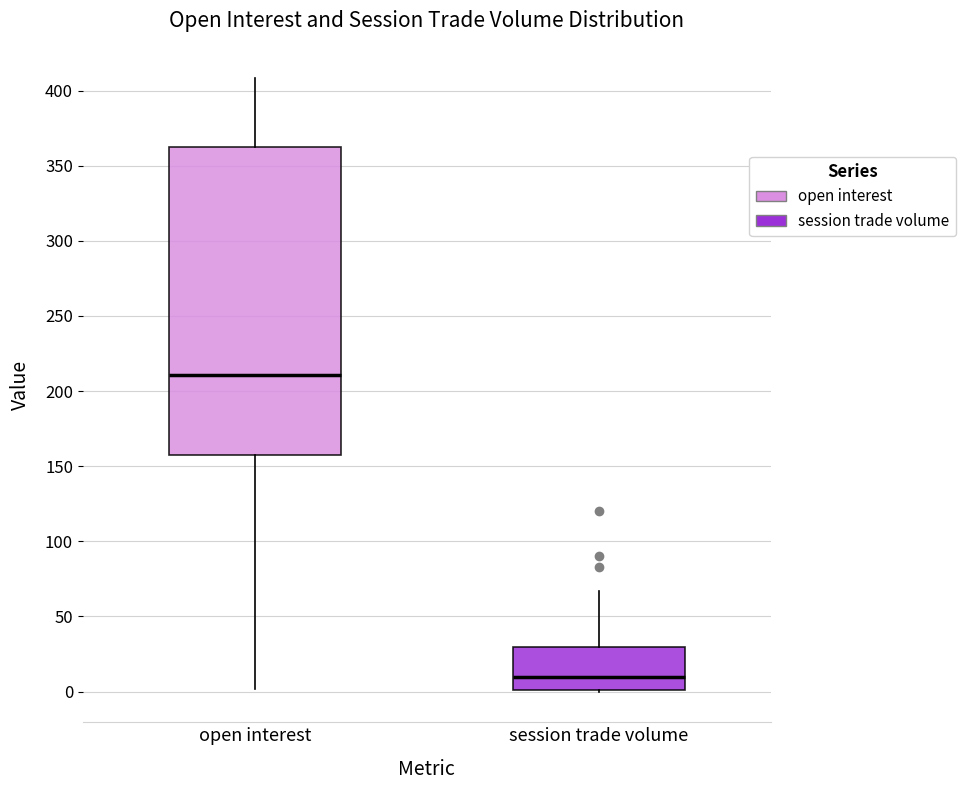

Comparing the boxes themselves (not the whiskers), which one is the tallest?

open interest